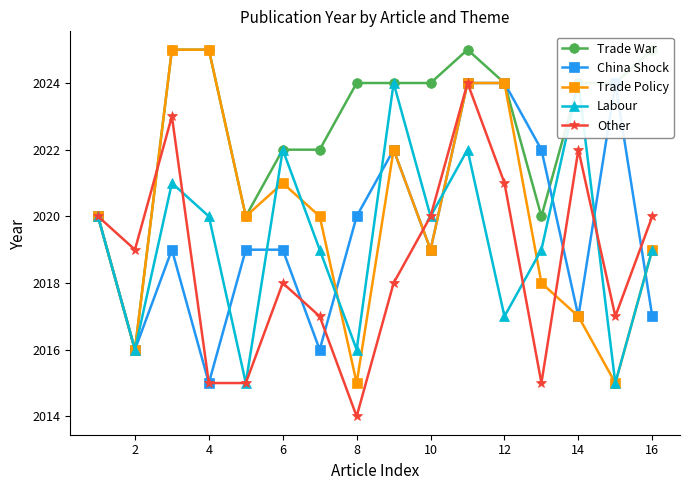

What is the maximum value for Other?

2024